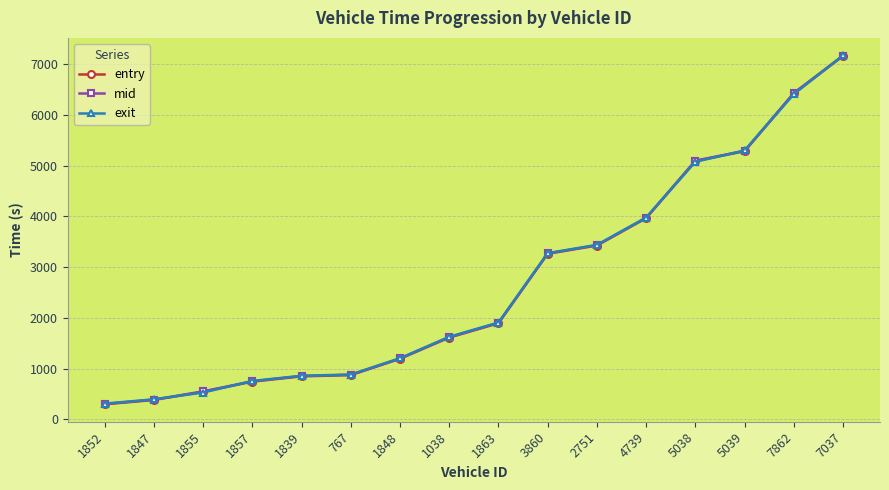

True or false: mid has a value of 387.6 at 1847.

True